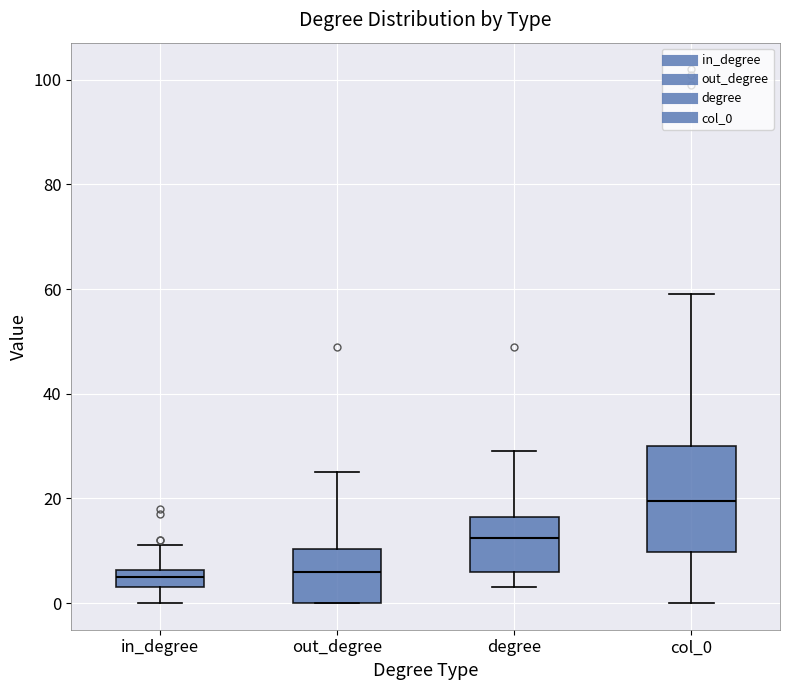

Which box is the tallest, from its lower edge to its upper edge?

col_0